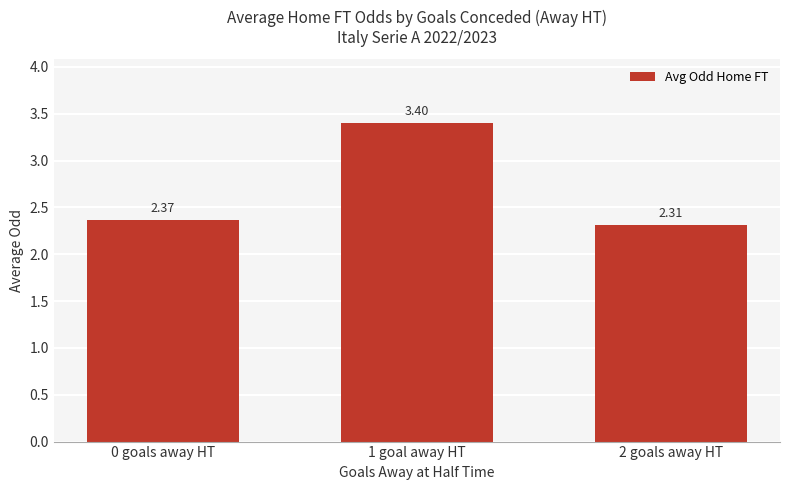

Are the bars grouped side by side (vs. stacked)?

No